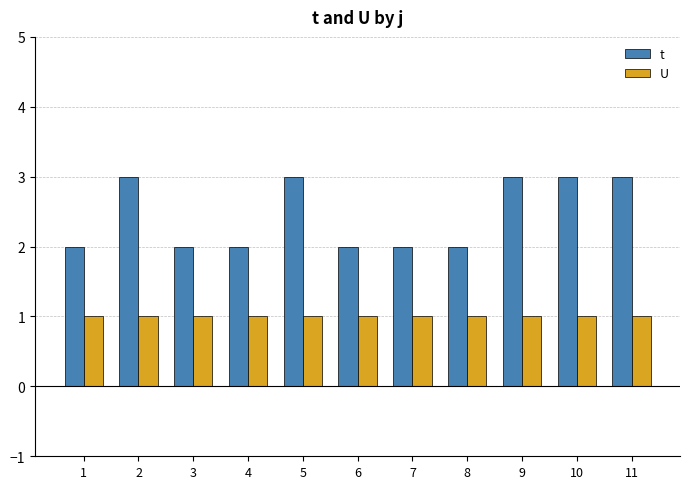

Reading right to left, what are all the values shown in this chart?

t: 11=3	10=3	9=3	8=2	7=2	6=2	5=3	4=2	3=2	2=3	1=2
U: 11=1	10=1	9=1	8=1	7=1	6=1	5=1	4=1	3=1	2=1	1=1